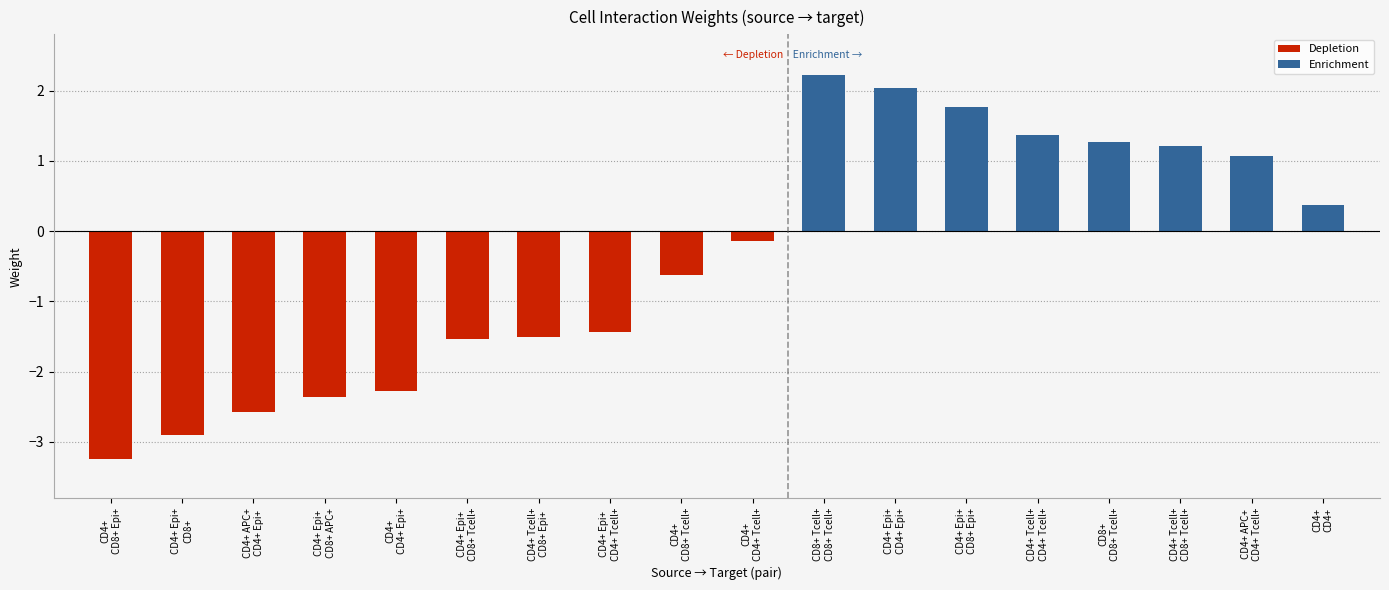

What is the change in value from CD4+
CD8+ Epi+ to CD4+ Epi+
CD8+ APC+?

+0.9